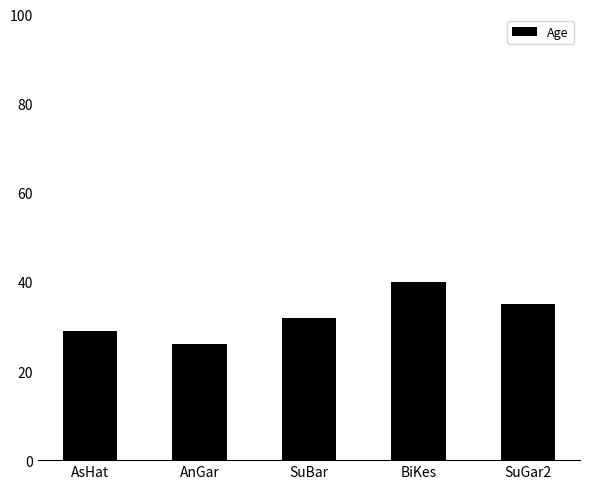

Reading right to left, what are all the values shown in this chart?

35	40	32	26	29